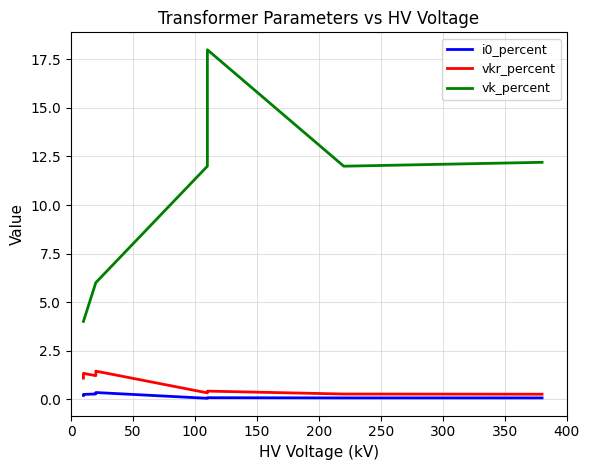

What is the difference between the second highest and second lowest values in the vkr_percent series?

1.2